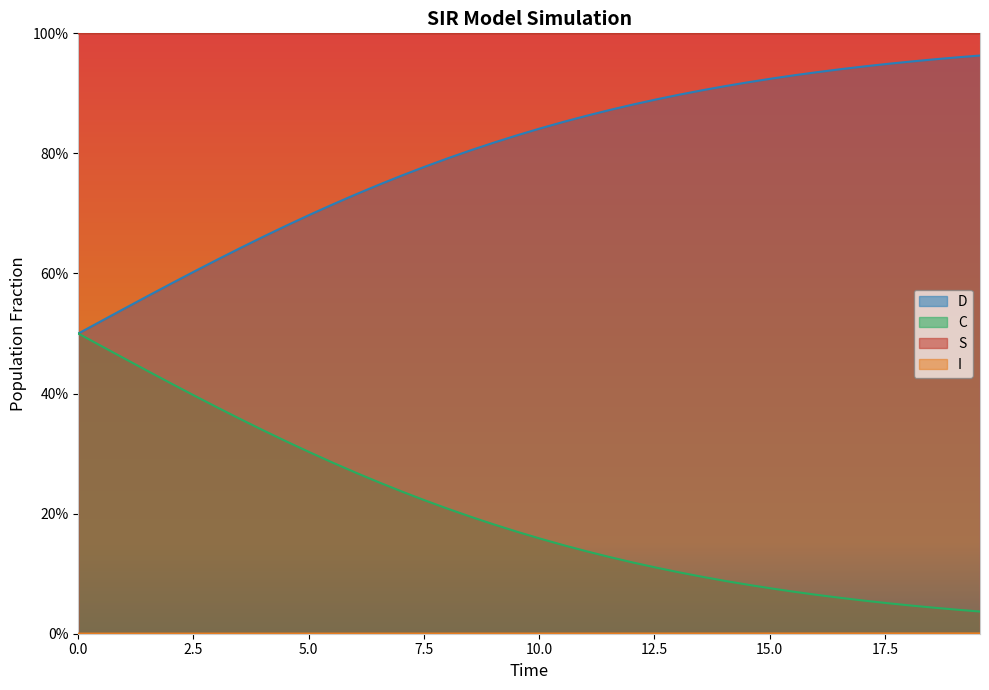

How many distinct data groups are displayed?

4